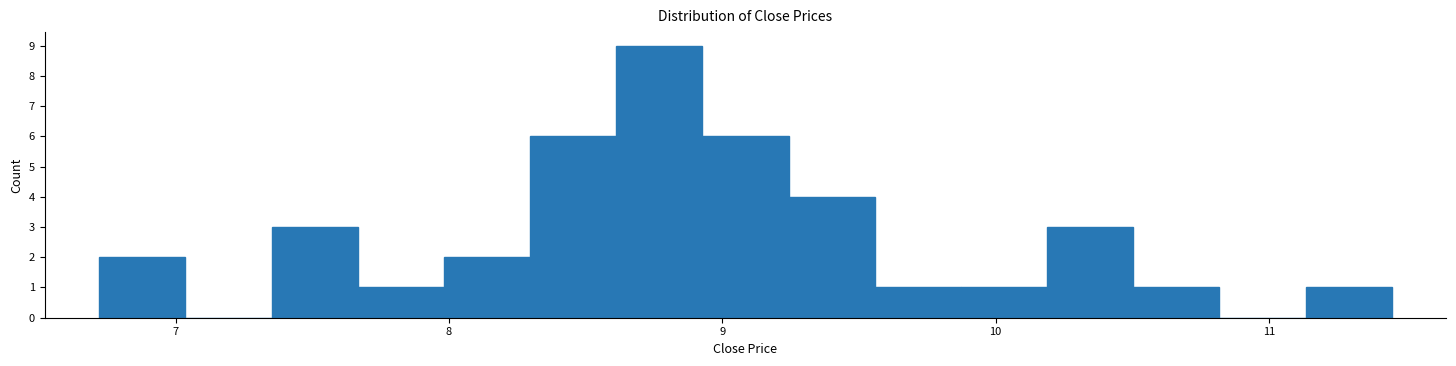

Read against the x-axis, roughly where is the centre of the tallest bar?

8.8